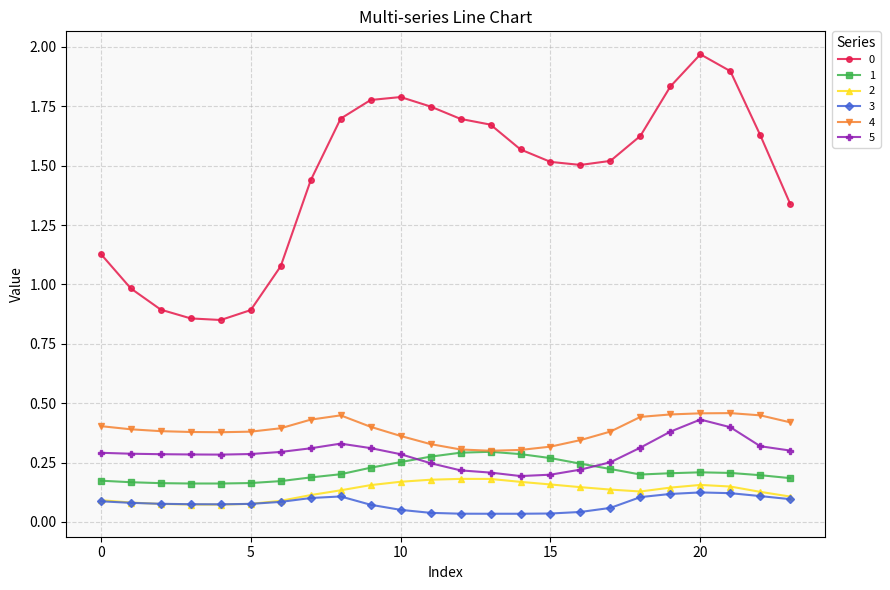

True or false: 1 and 3 intersect in this chart.

False